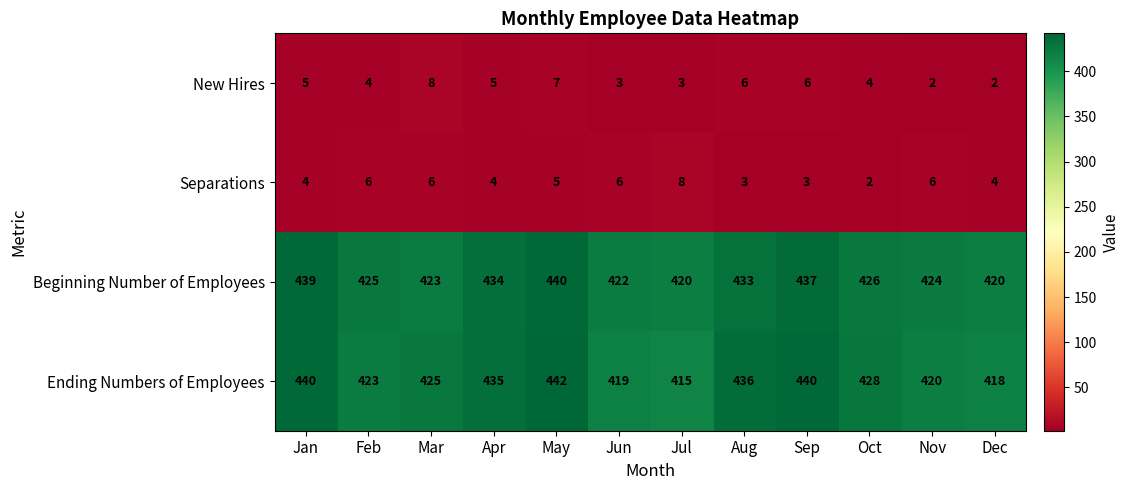

The value of New Hires at Mar is 8. True or false?

True